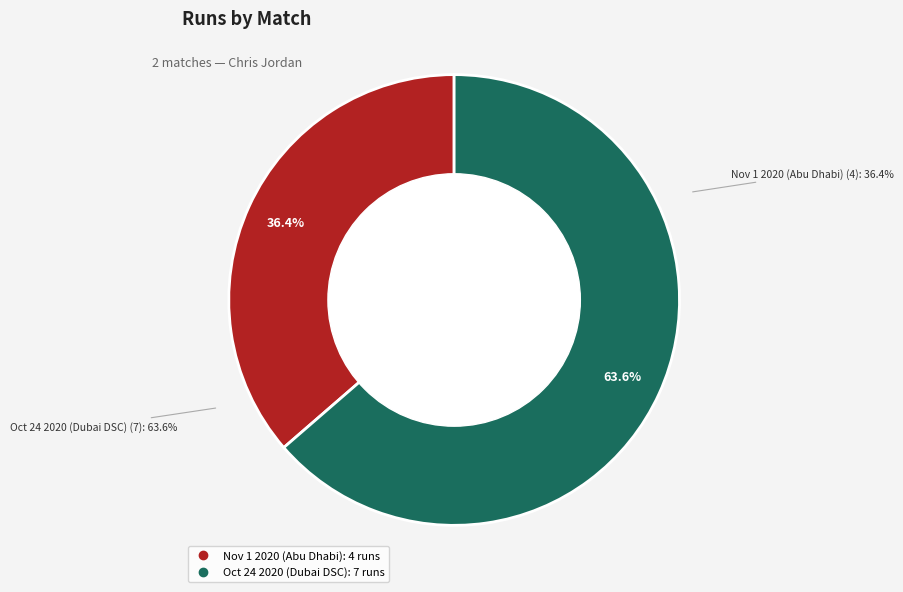

To the nearest percent, what percentage of the pie is Nov 1 2020 (Abu Dhabi)?

36%